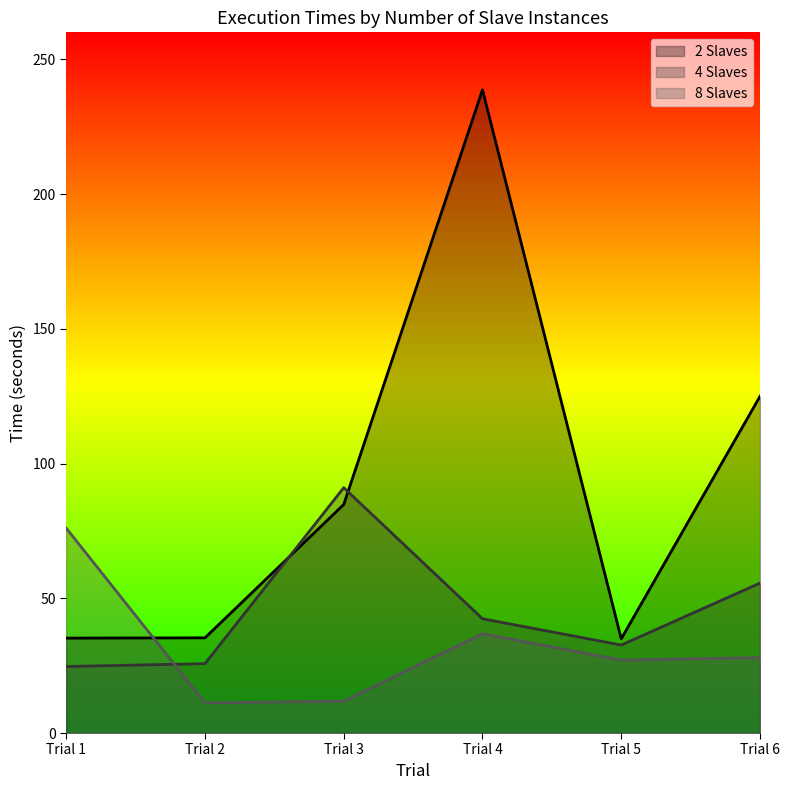

In 8 Slaves, how many points are lower than both neighbors (excluding endpoints)?

2